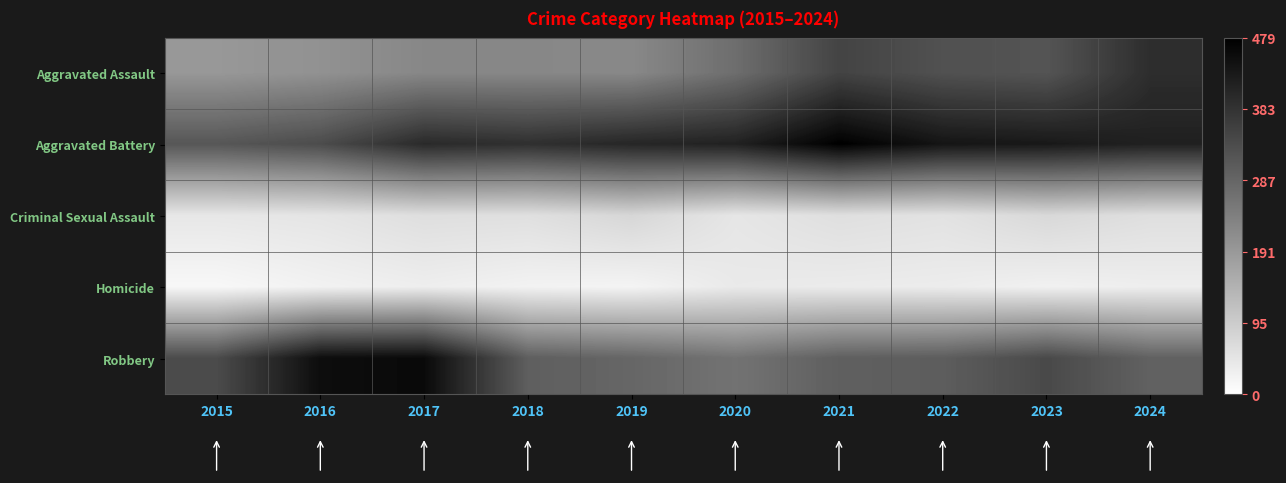

Between 2015 and 2018, which series saw the biggest shift?

Aggravated Battery